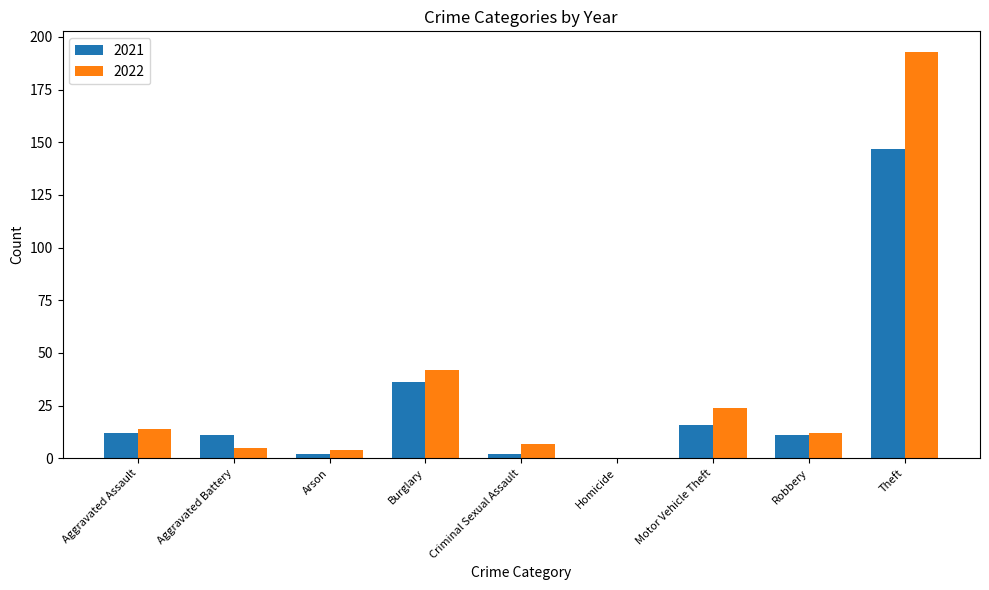

True or false: 2022 has a value of 4 at Arson.

True